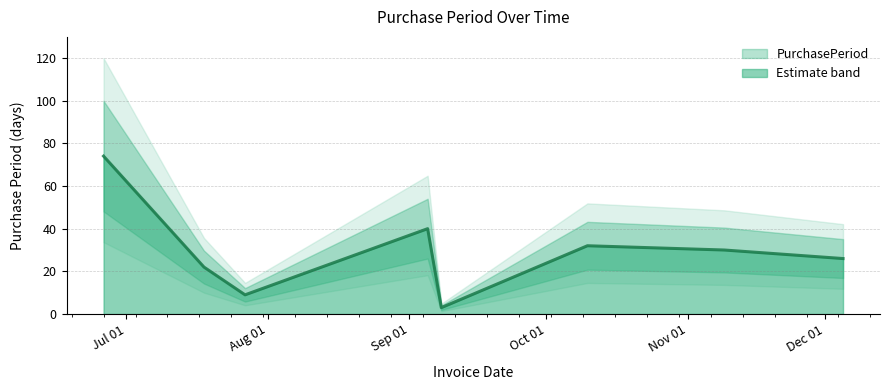

What is the ratio of the value at 2017-09-08 to the value at 2017-10-10?

0.1